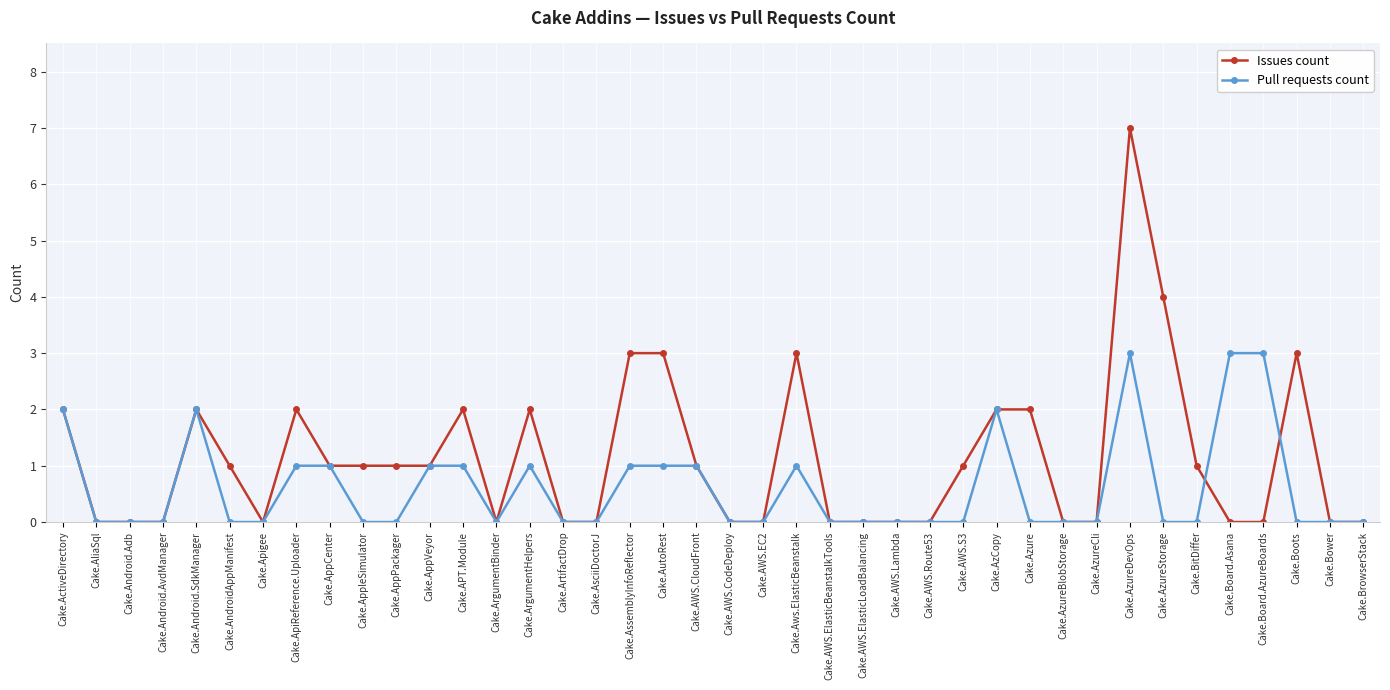

At which label does Issues count reach its peak?

Cake.AzureDevOps